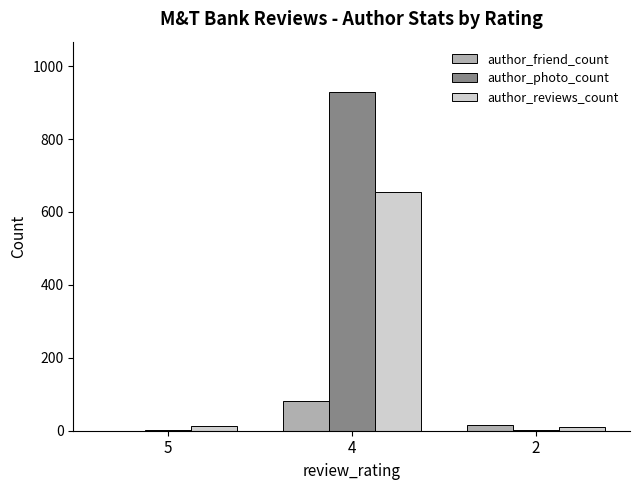

What is the sum of all author_friend_count values?

98